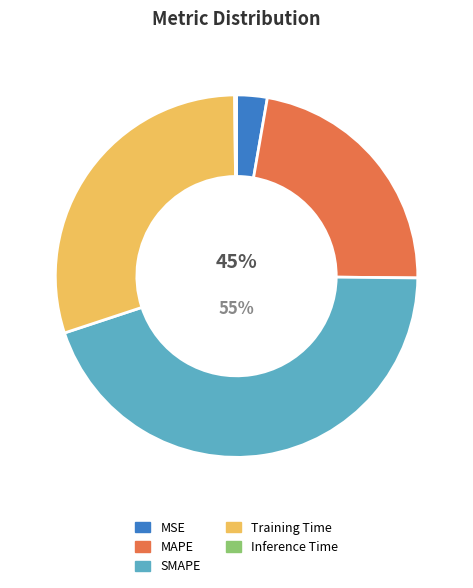

Is the sum of Training Time and SMAPE greater than half?

Yes